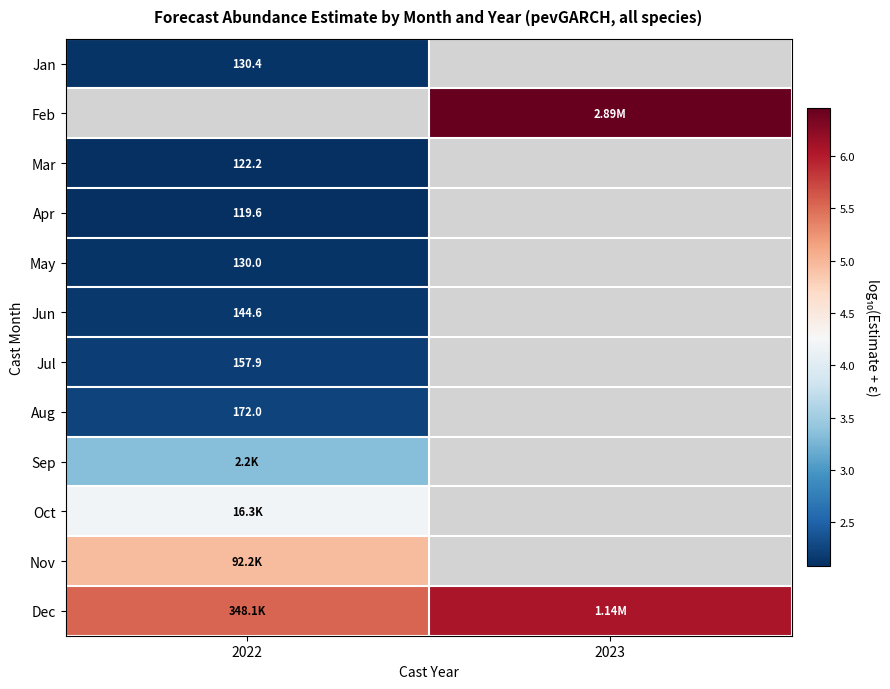

What is the greatest value displayed?

6.5